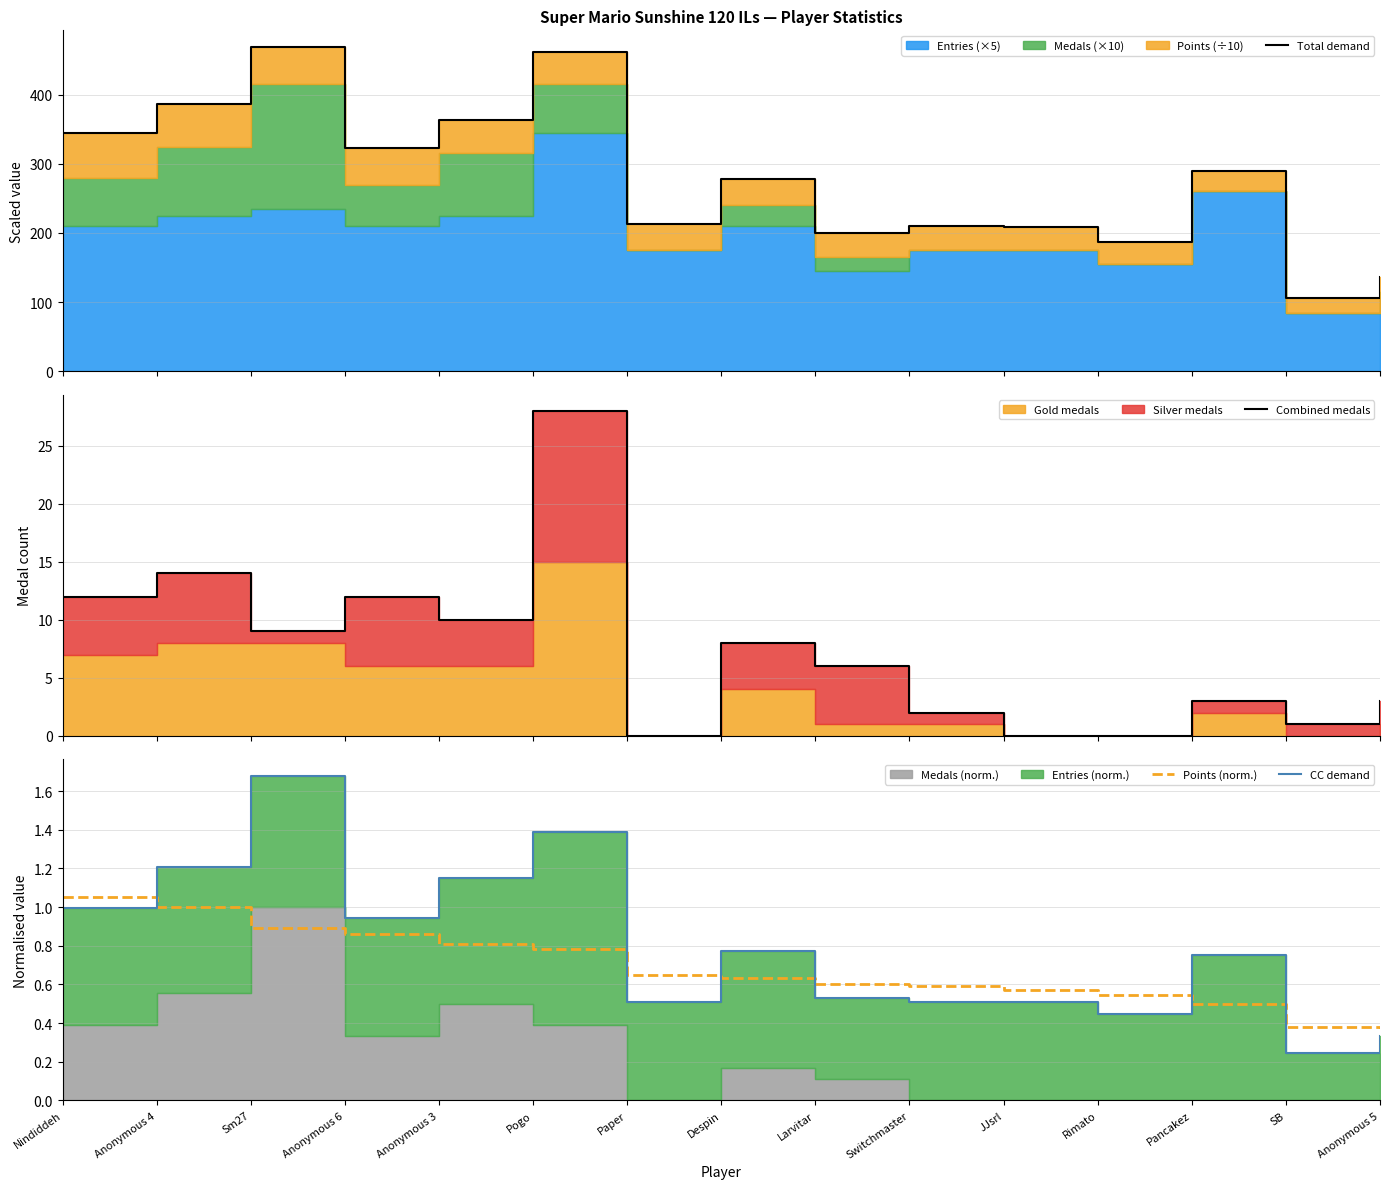

What is the average value of the Combined medals series?

7.2